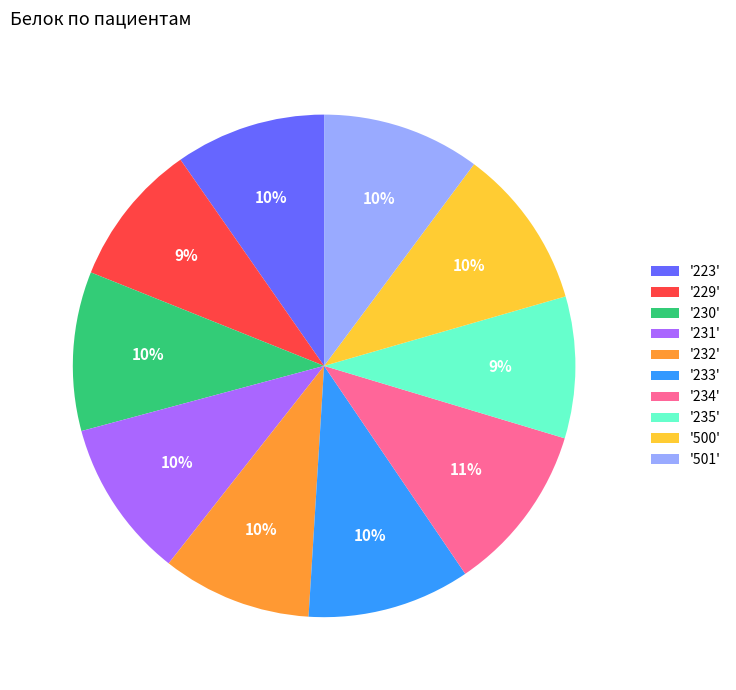

True or false: '500' accounts for 10% of the total.

True